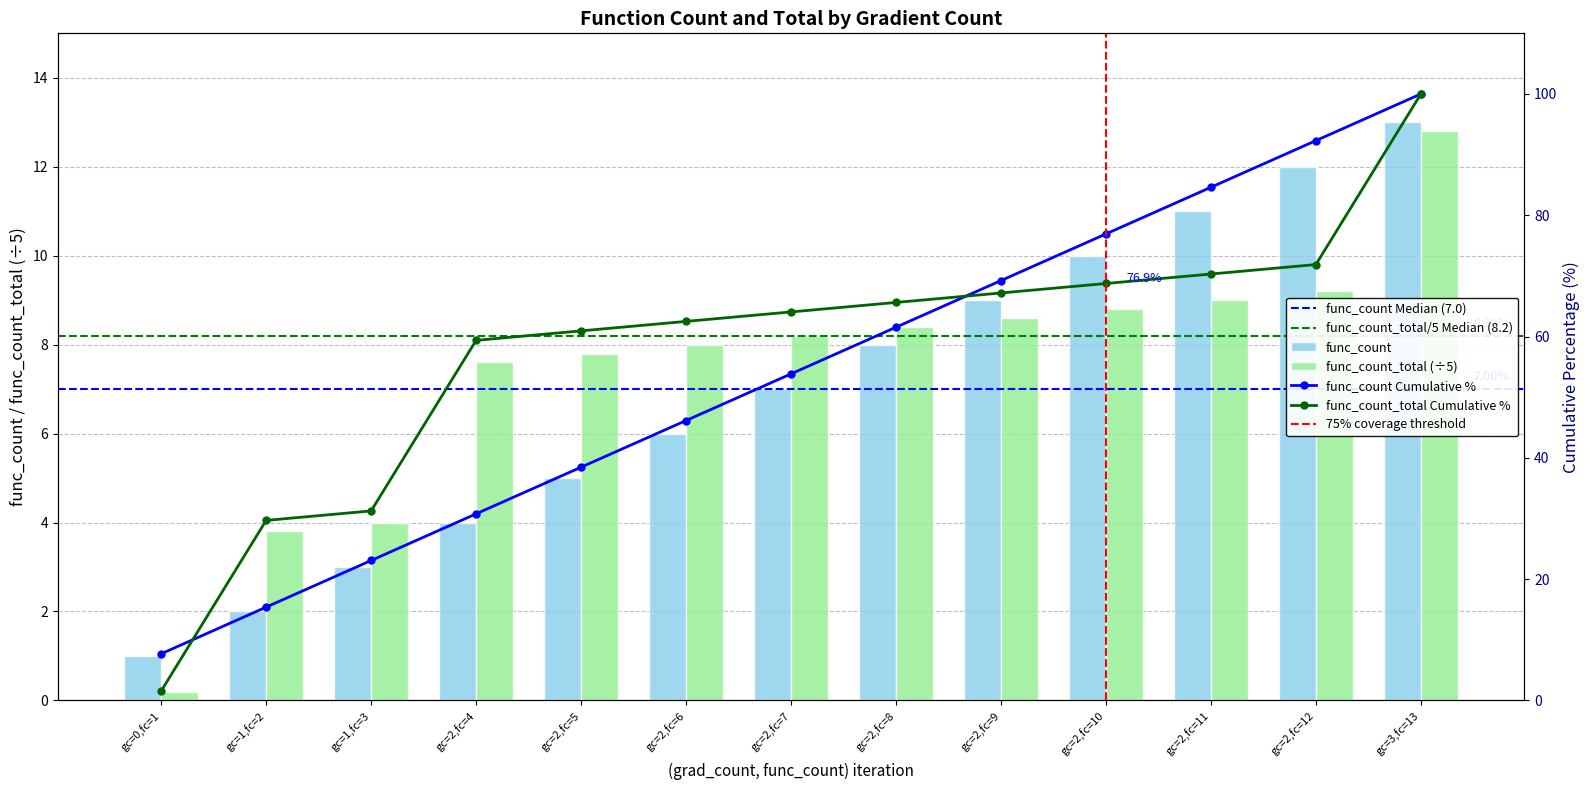

What value does the func_count_total series have at gc=2,fc=9?

8.6